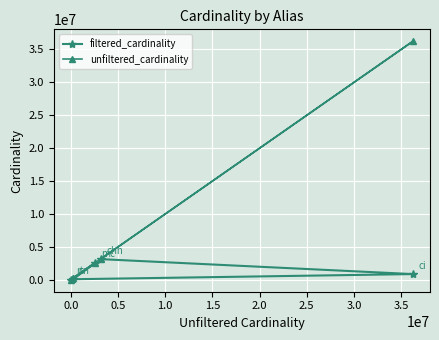

Which series has the widest spread of values?

unfiltered_cardinality